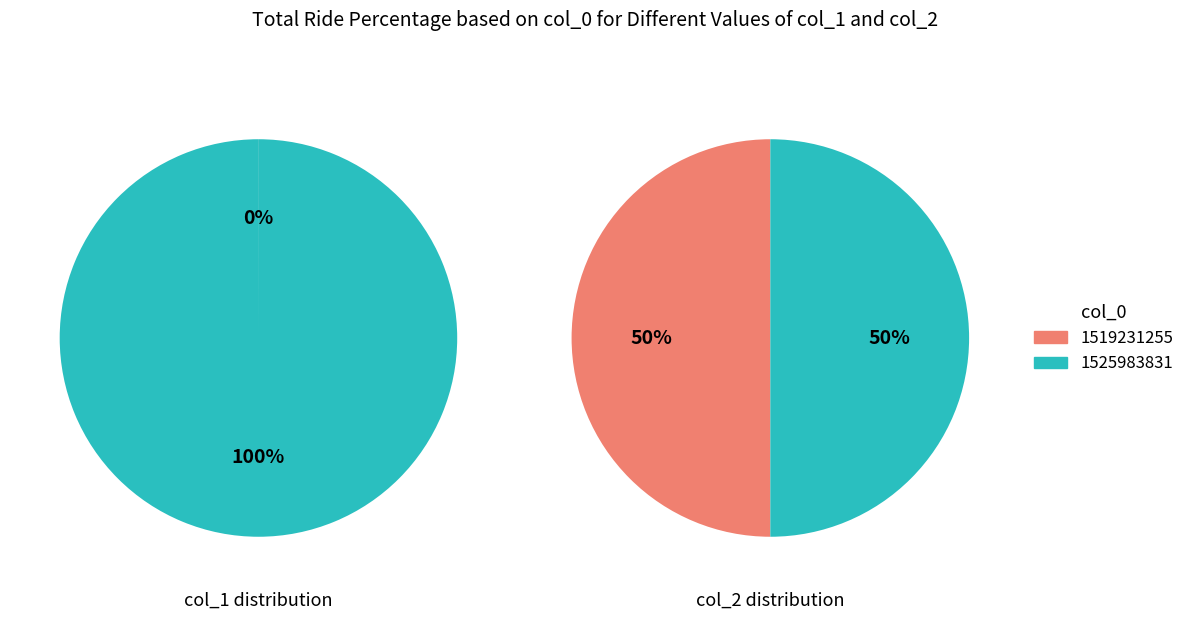

How many slices are in this pie chart?

2